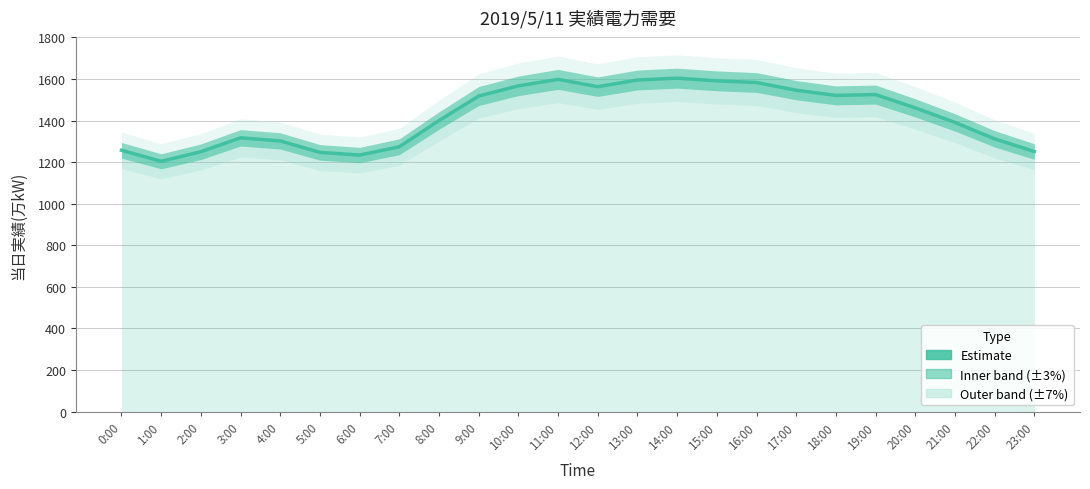

Does the chart have visible grid lines?

Yes